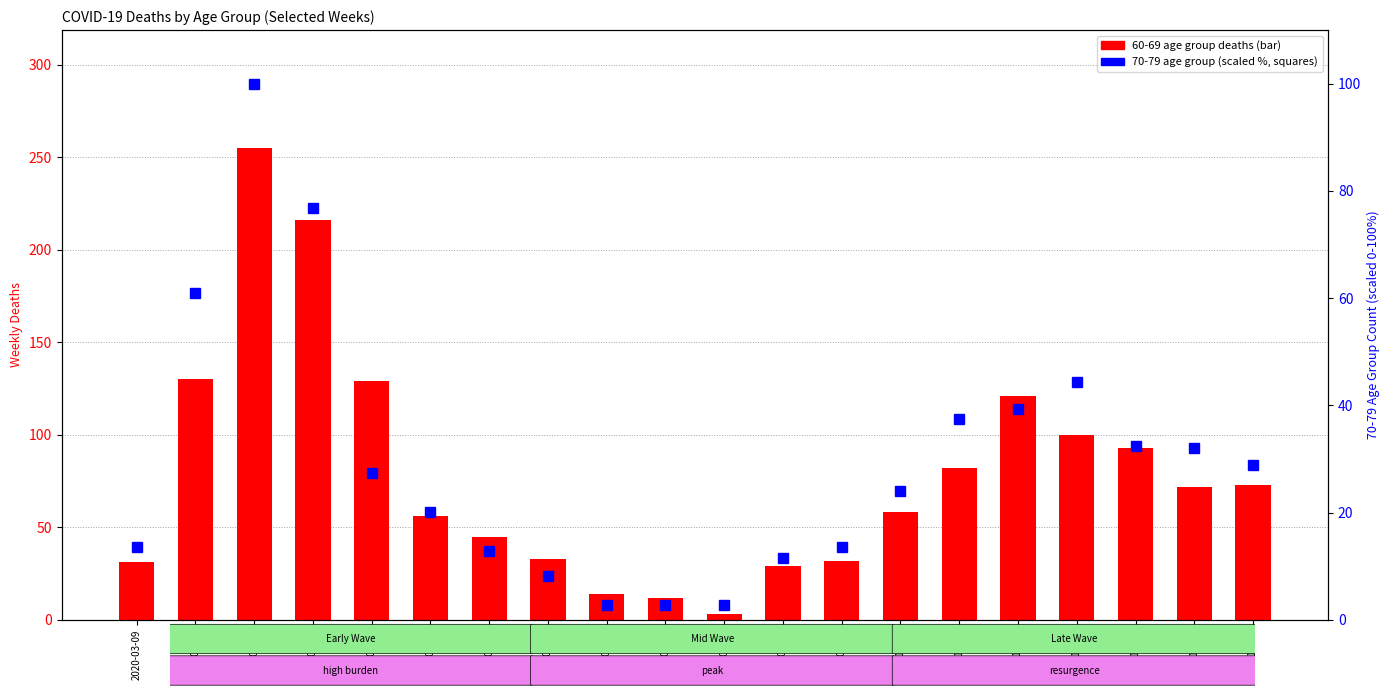

Rank the categories by 70 - 79 (scaled %) value from highest to lowest.

2020-03-23, 2020-03-30, 2020-03-16, 2020-10-26, 2020-10-19, 2020-10-12, 2020-11-02, 2020-11-09, 2020-11-16, 2020-04-06, 2020-10-05, 2020-04-13, 2020-03-09, 2020-09-28, 2020-04-20, 2020-09-21, 2020-04-27, 2020-05-04, 2020-05-11, 2020-05-18